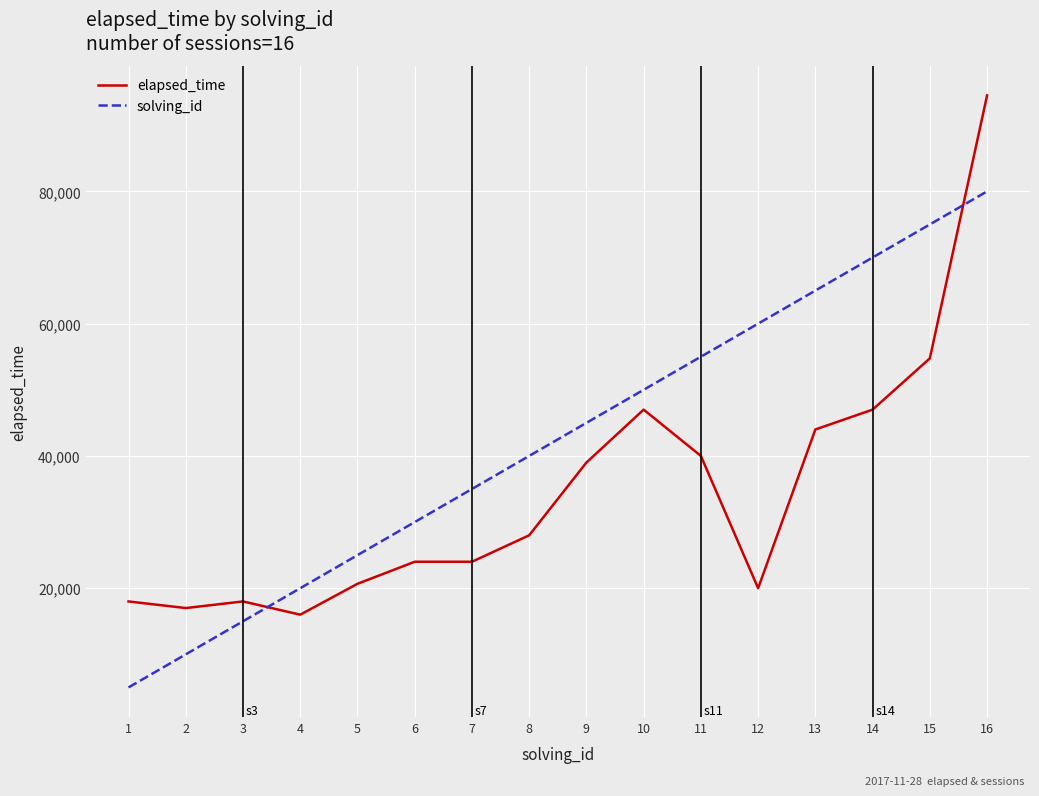

True or false: solving_id and elapsed_time intersect in this chart.

True